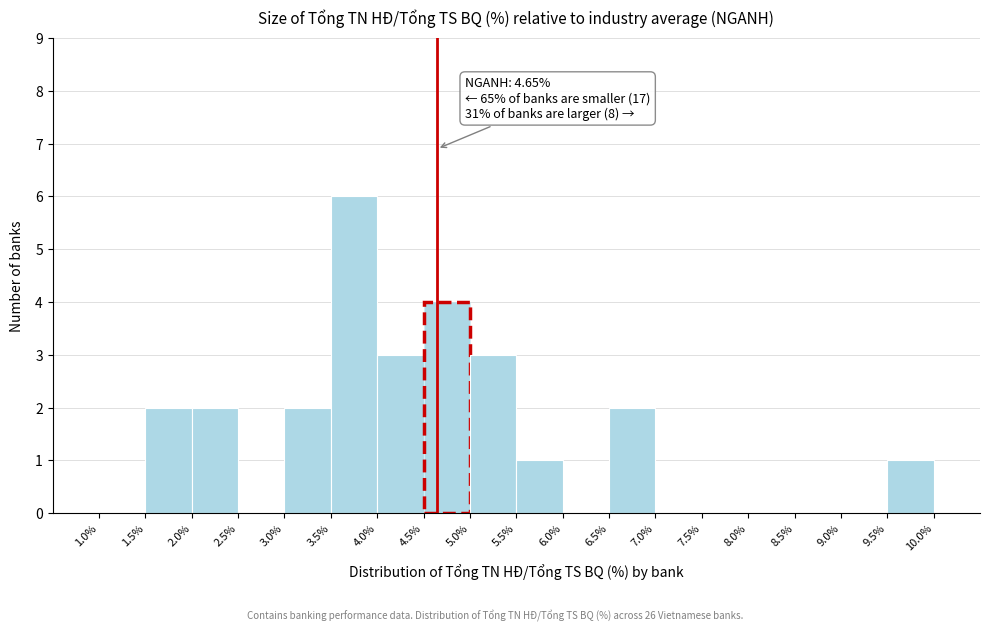

Which range on the x-axis has the tallest bar?

3.5% to 4.0%